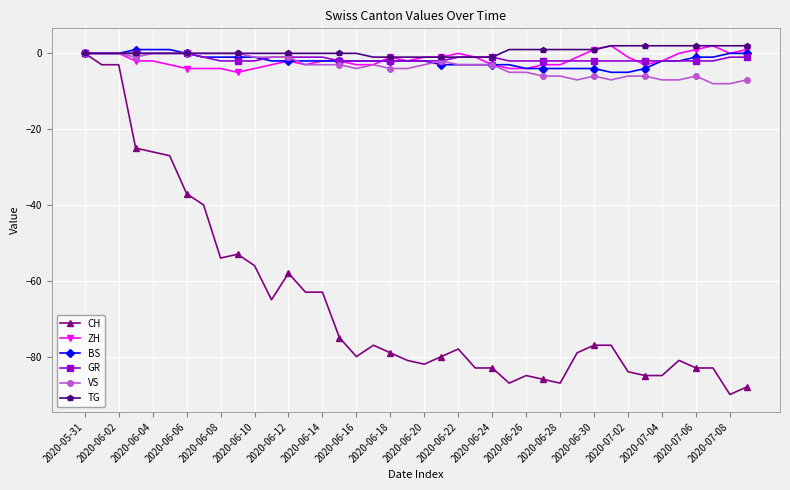

Does the chart display data point markers on the line(s)?

Yes